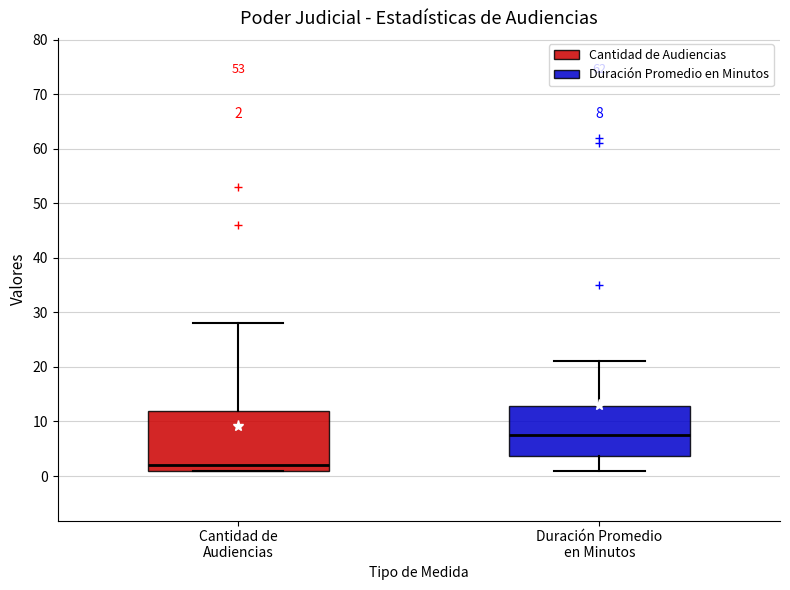

Which box is the tallest, from its lower edge to its upper edge?

Cantidad de Audiencias